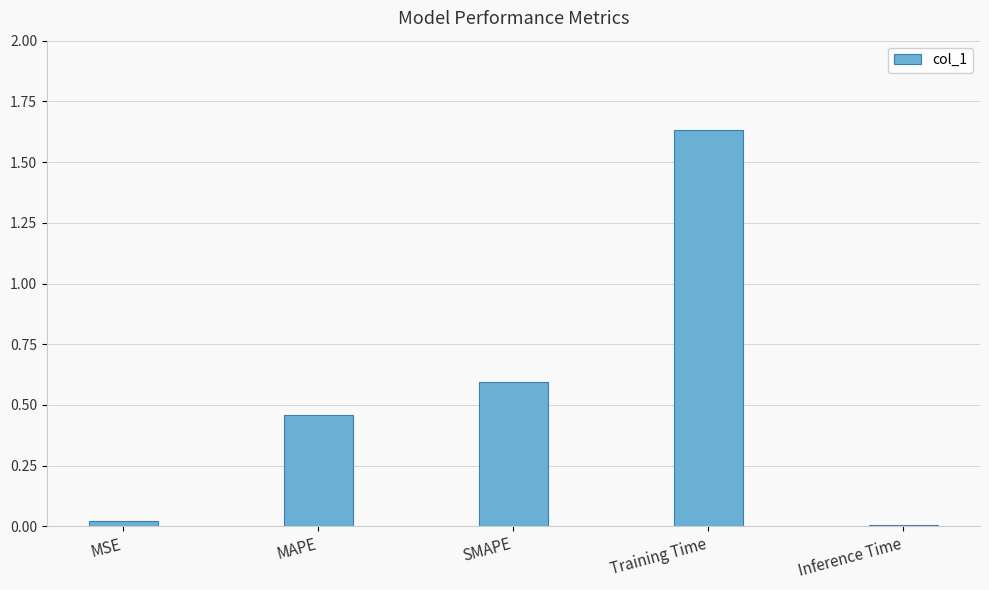

The chart shows a value of 0.0 at Inference Time. True or false?

True